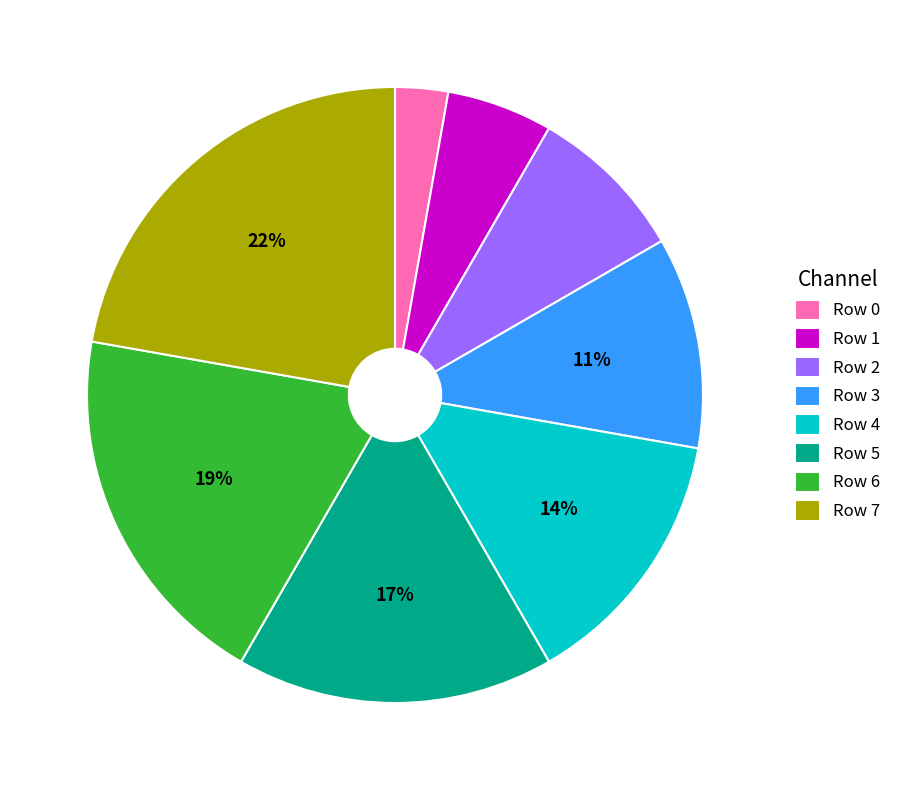

Count the number of slices in the pie.

8